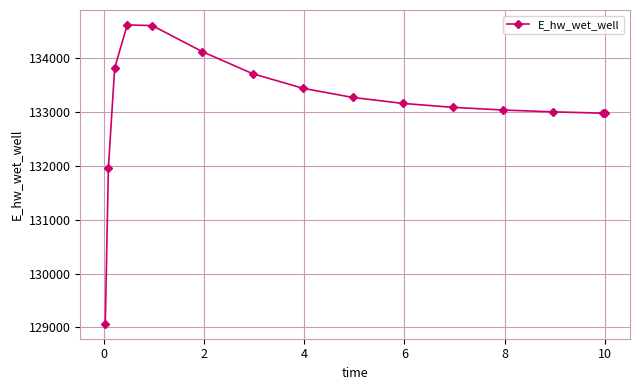

What is the difference between the maximum and minimum values?

5552.5